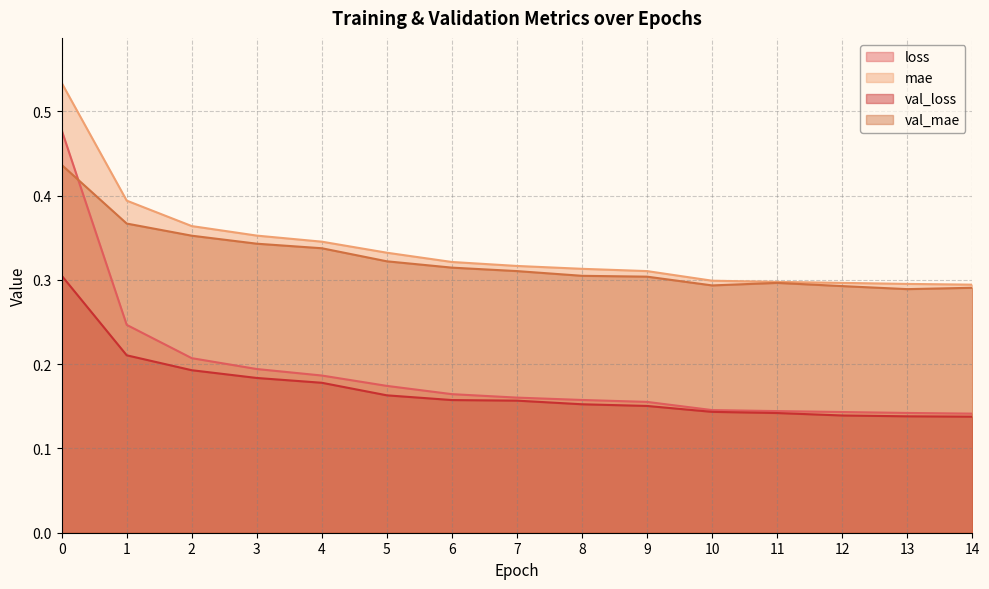

What is the value of the loss point at the 6th from the left?

0.2